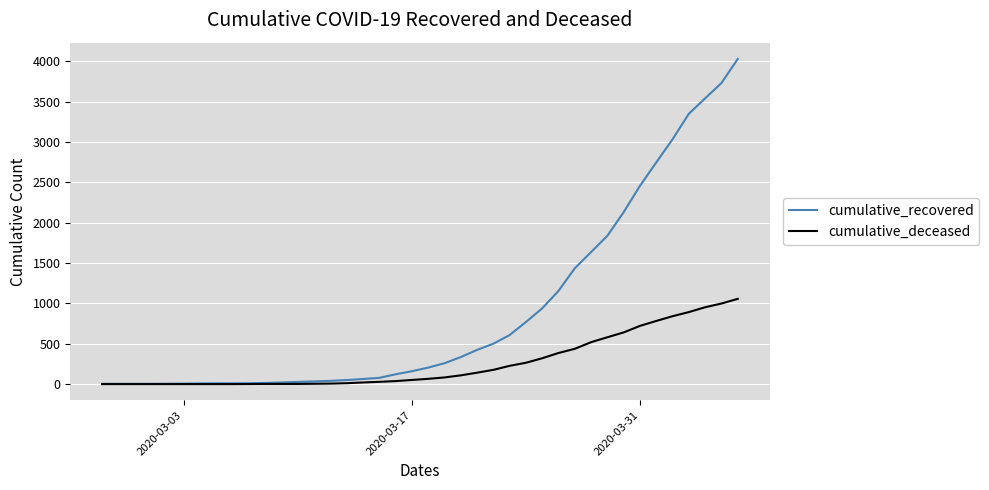

What is the maximum value shown in the chart?

4028